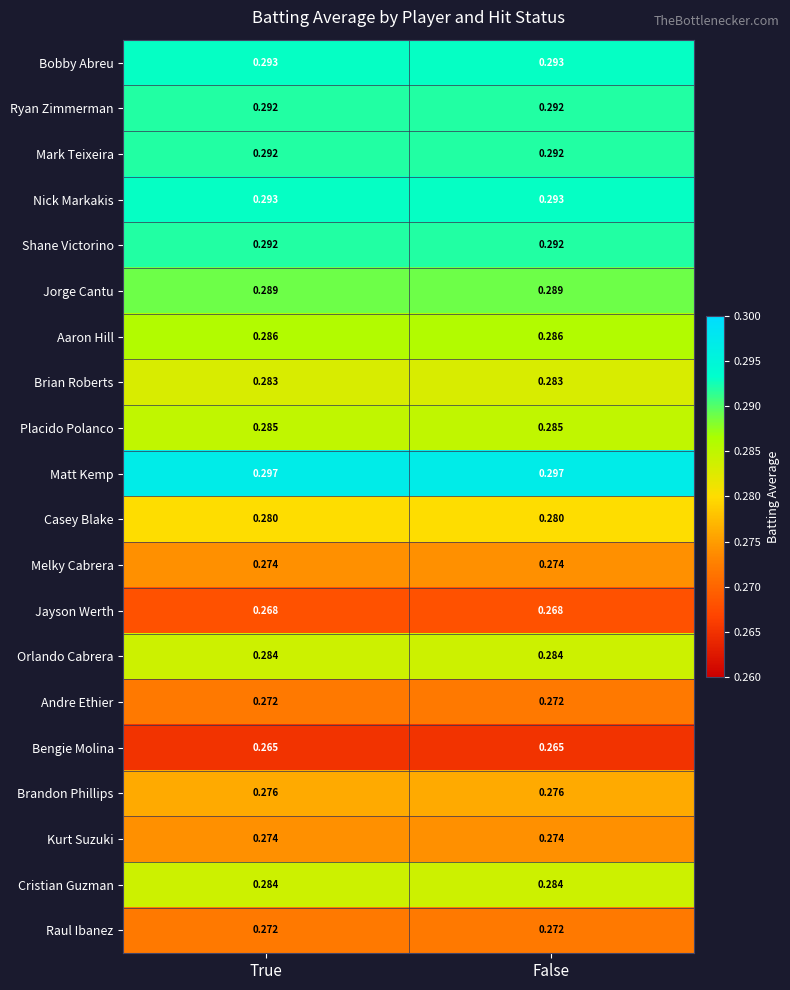

Which series has the largest total across all categories?

Matt Kemp